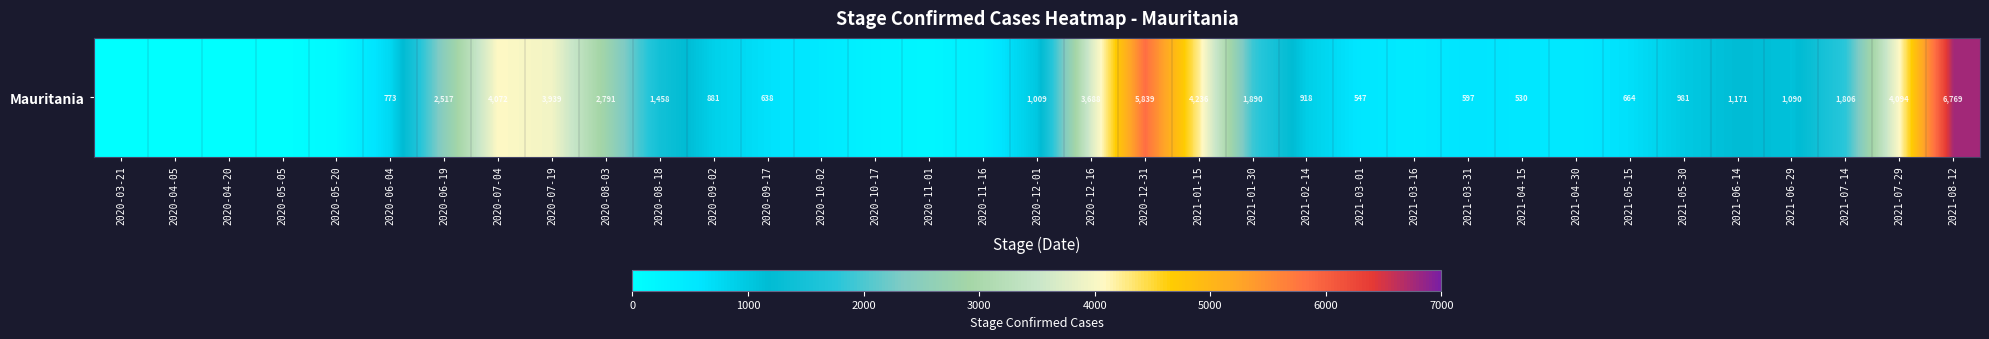

Which label corresponds to the largest value in the chart?

2021-08-12